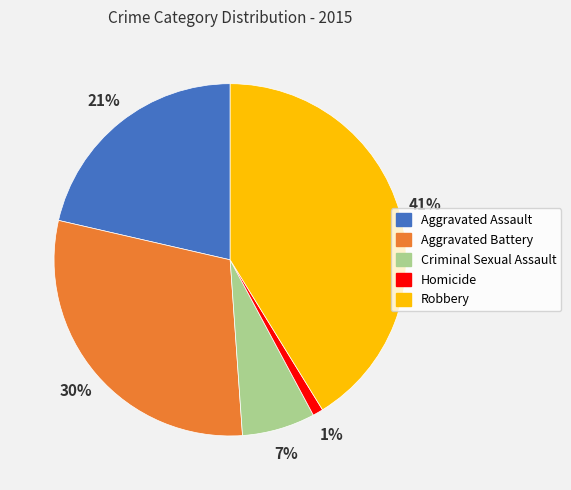

Which has a higher value, Homicide or Criminal Sexual Assault?

Criminal Sexual Assault